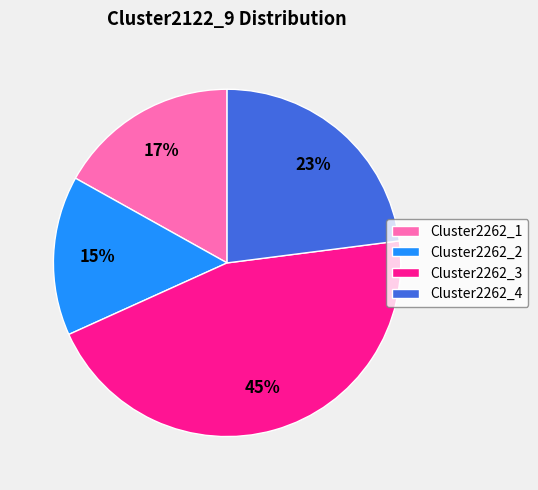

Is Cluster2262_2 the majority of the pie?

No